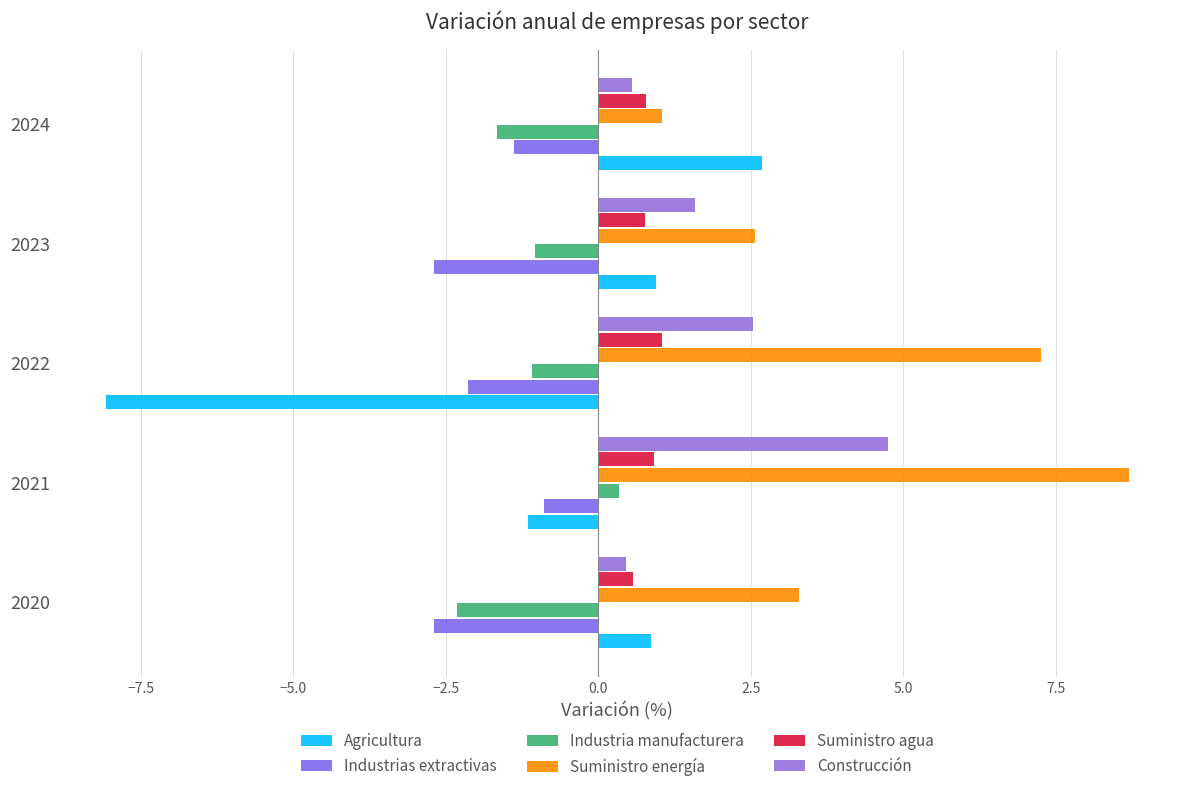

How many series are shown in this chart?

6